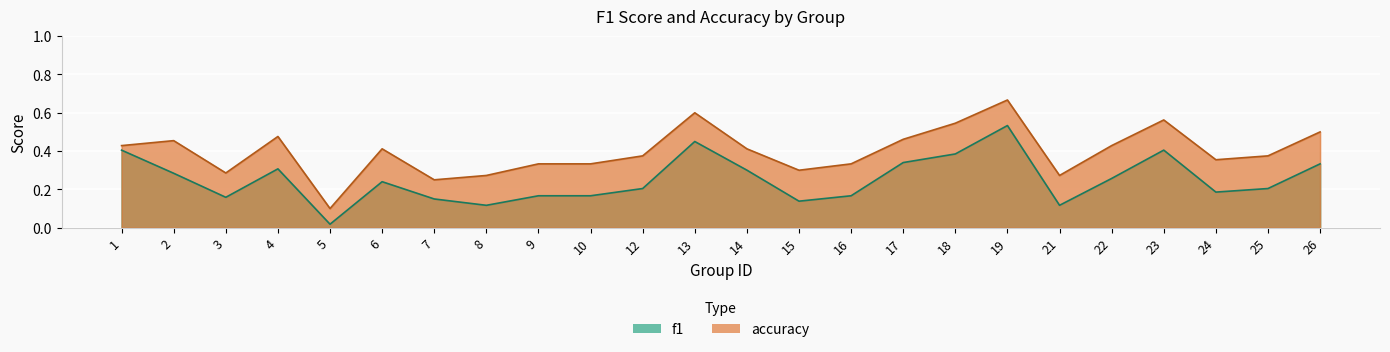

True or false: f1 and accuracy cross at least once.

False